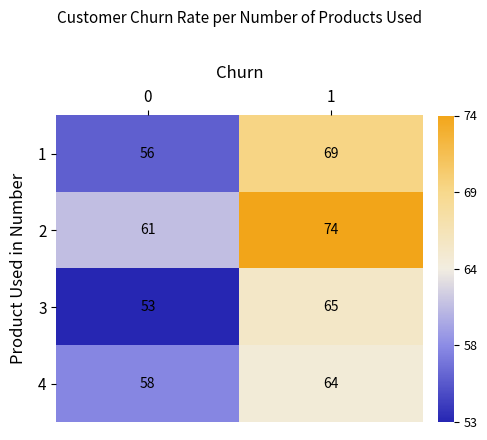

What is the difference between the highest and lowest values at 1?

10